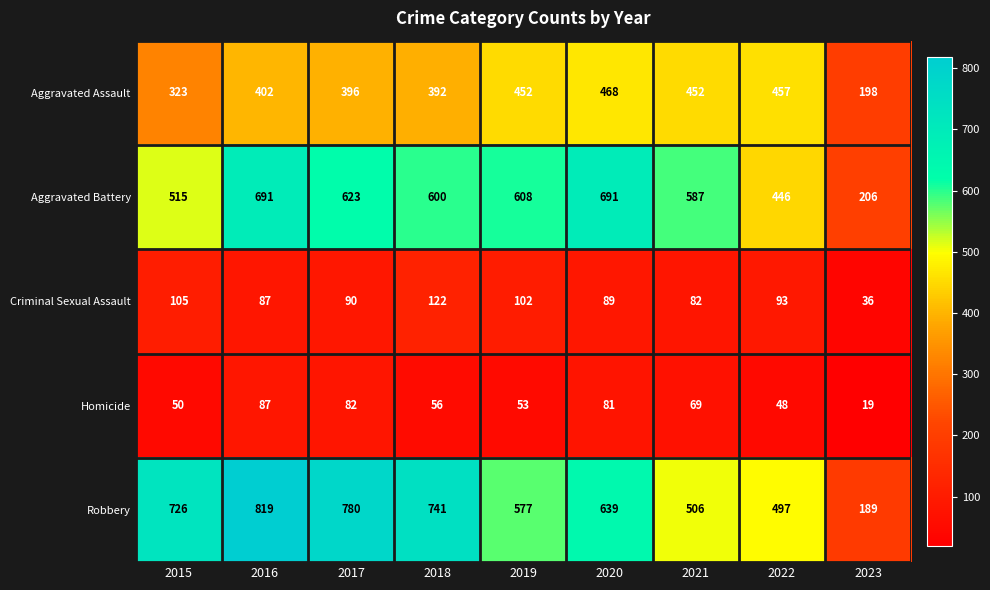

What is the difference between the second highest and second lowest values in the Robbery series?

283